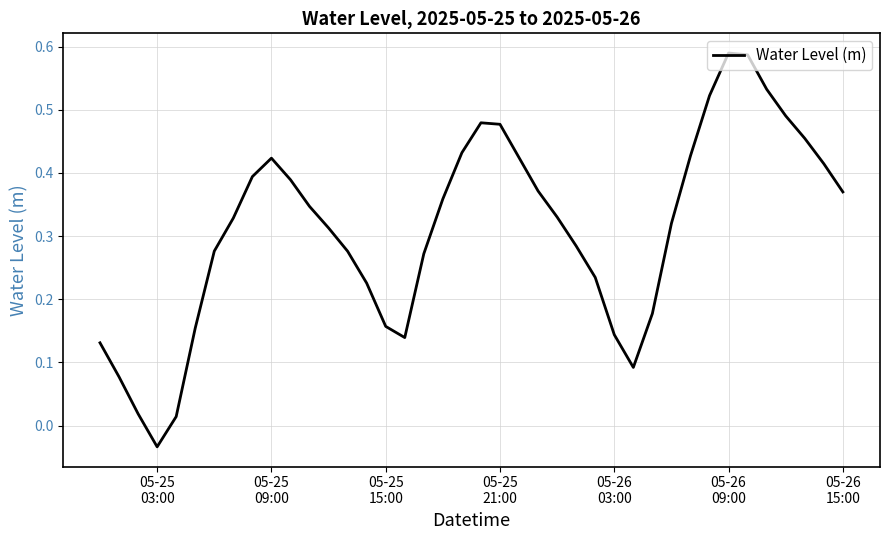

Reading right to left, transcribe all the data shown in this chart.

0.4	0.4	0.5	0.5	0.5	0.6	0.6	0.5	0.4	0.3	0.2	0.1	0.1	0.2	0.3	0.3	0.4	0.4	0.5	0.5	0.4	0.4	0.3	0.1	0.2	0.2	0.3	0.3	0.3	0.4	0.4	0.4	0.3	0.3	0.2	0.0	-0.0	0.0	0.1	0.1